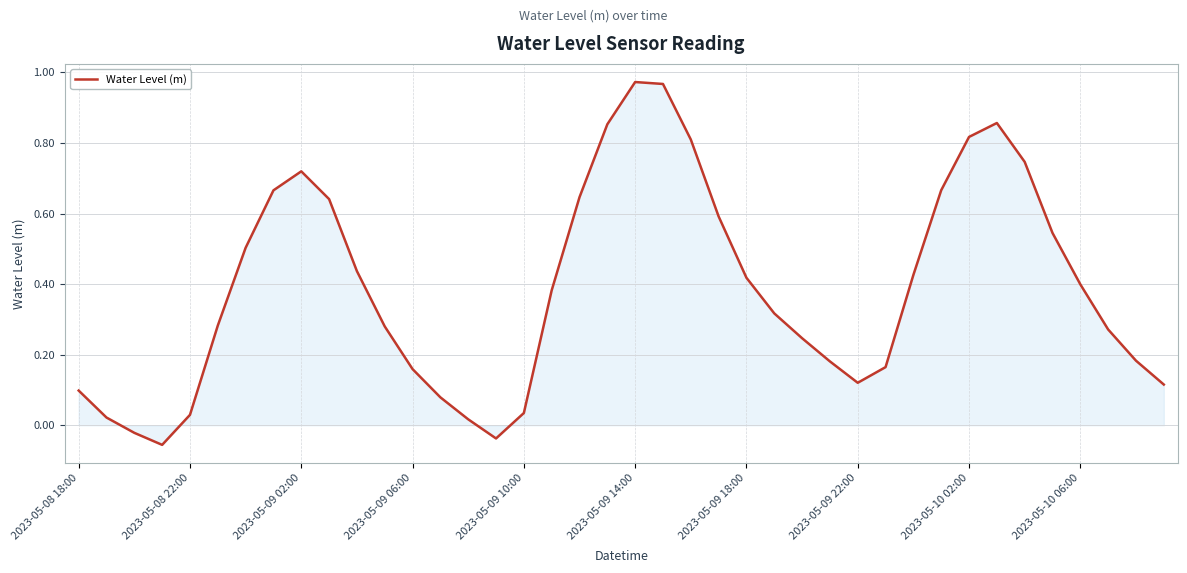

Does the chart display data point markers on the line(s)?

No